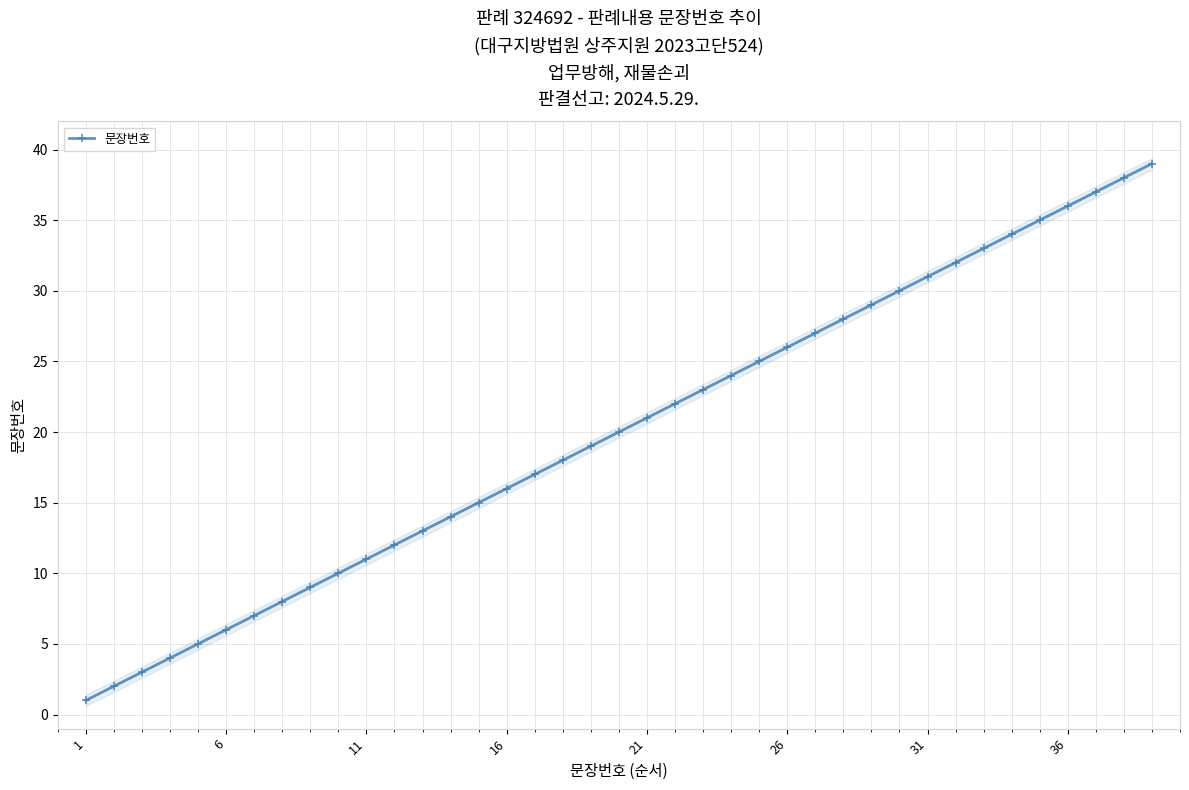

How many lines are shown in the chart?

1